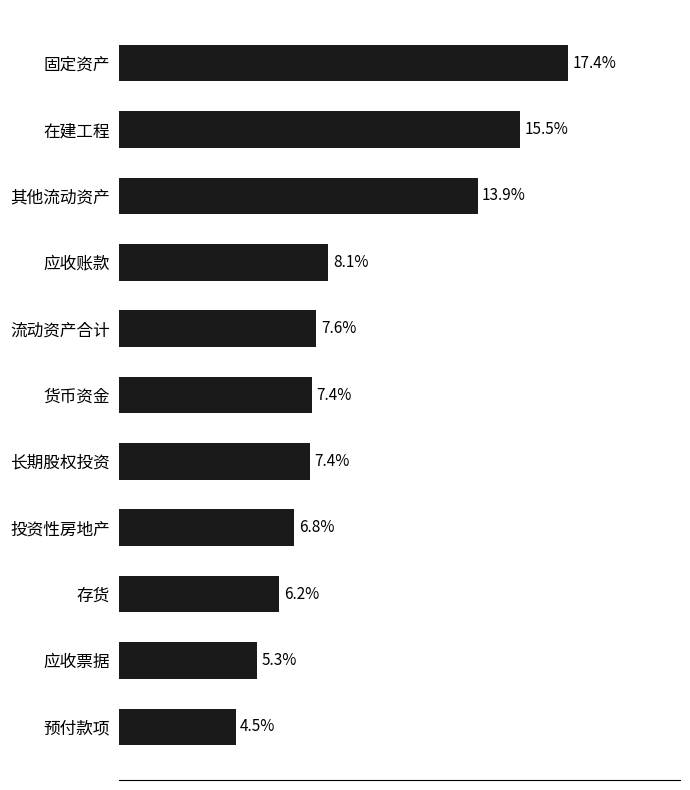

Between 在建工程 and 应收票据, which is larger?

在建工程